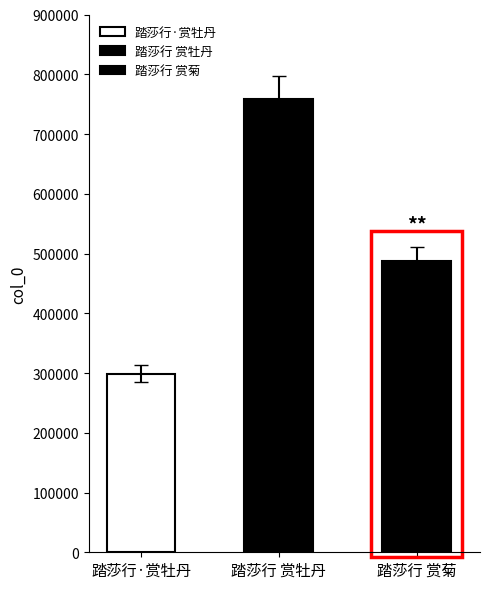

What is the average value?

514904